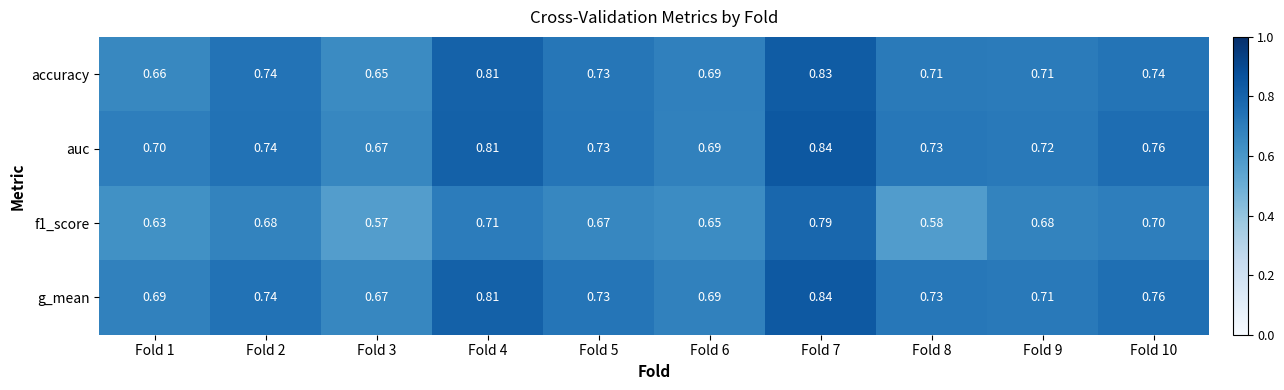

Which series has the largest total across all categories?

auc